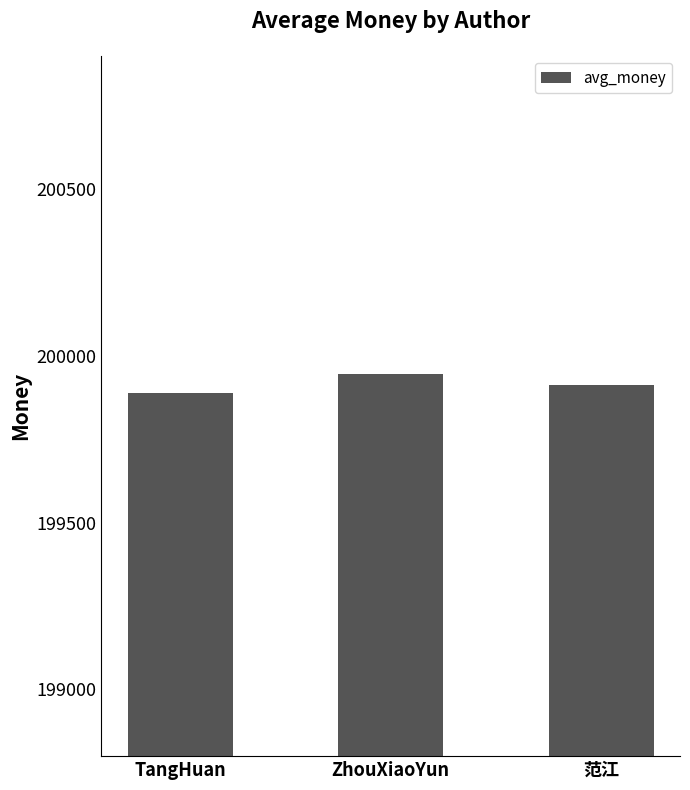

What is the difference between the maximum and minimum values?

56.9